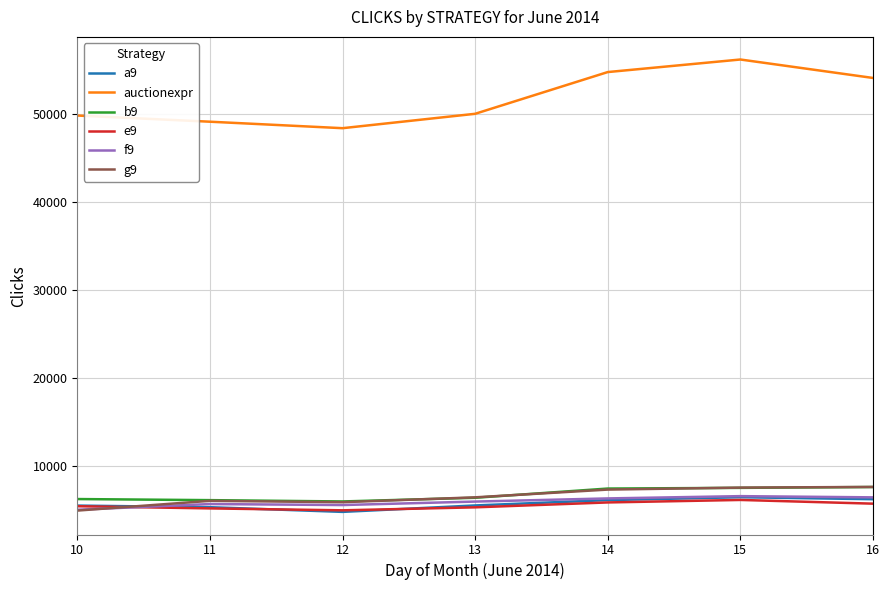

Is the value of auctionexpr at 10 greater than the value of g9 at 10?

Yes